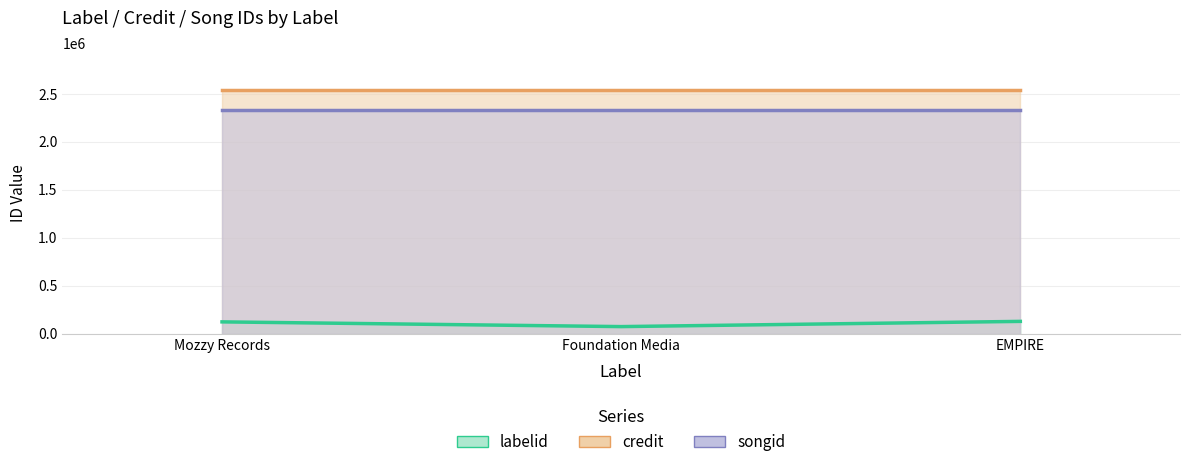

What is the total value across all series at EMPIRE?

5011138